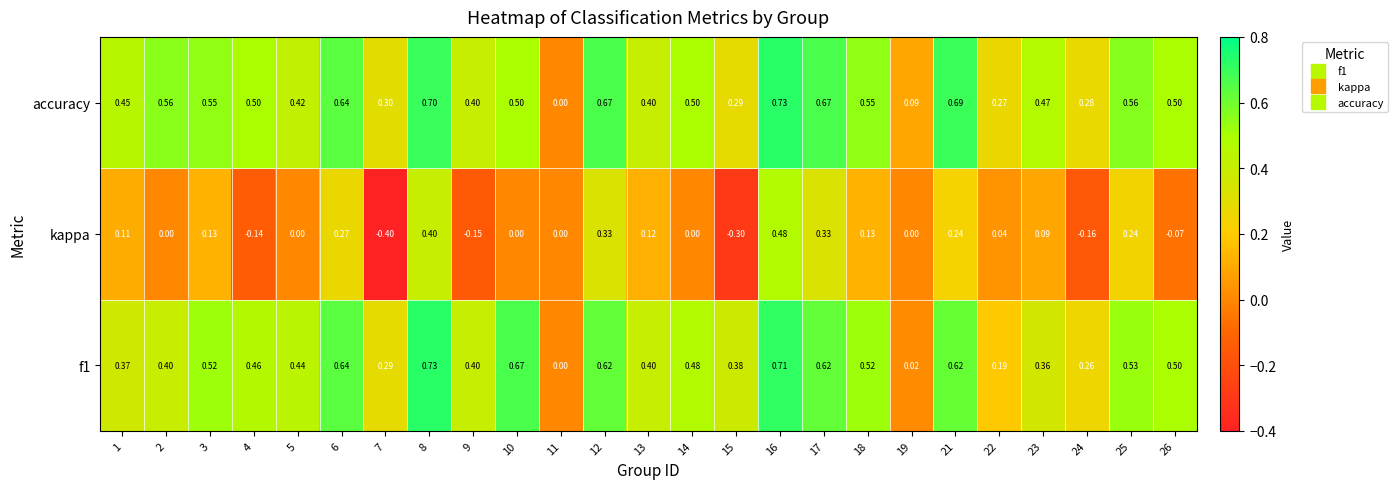

Which series has the largest total across all categories?

accuracy